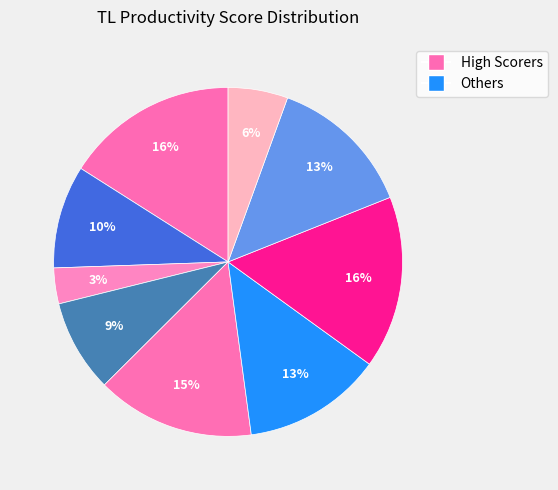

Count the number of slices in the pie.

9